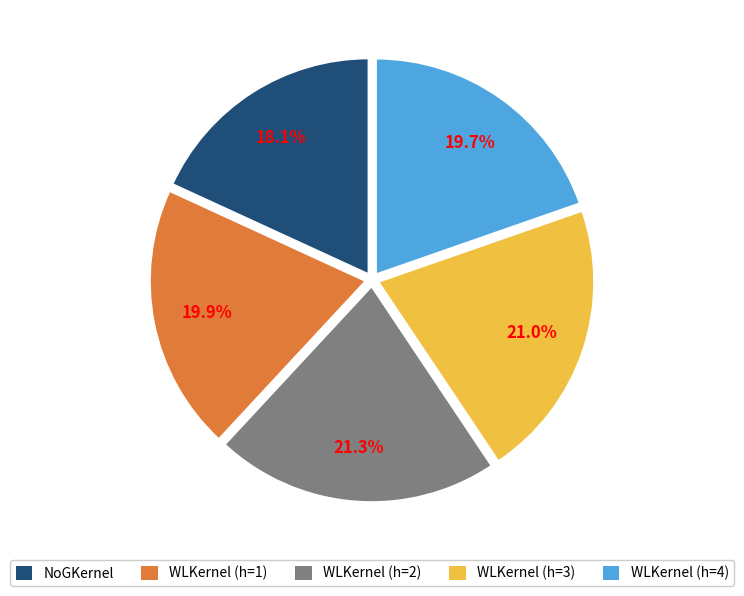

To the nearest percent, what is the difference between the largest and smallest slice percentages?

3%